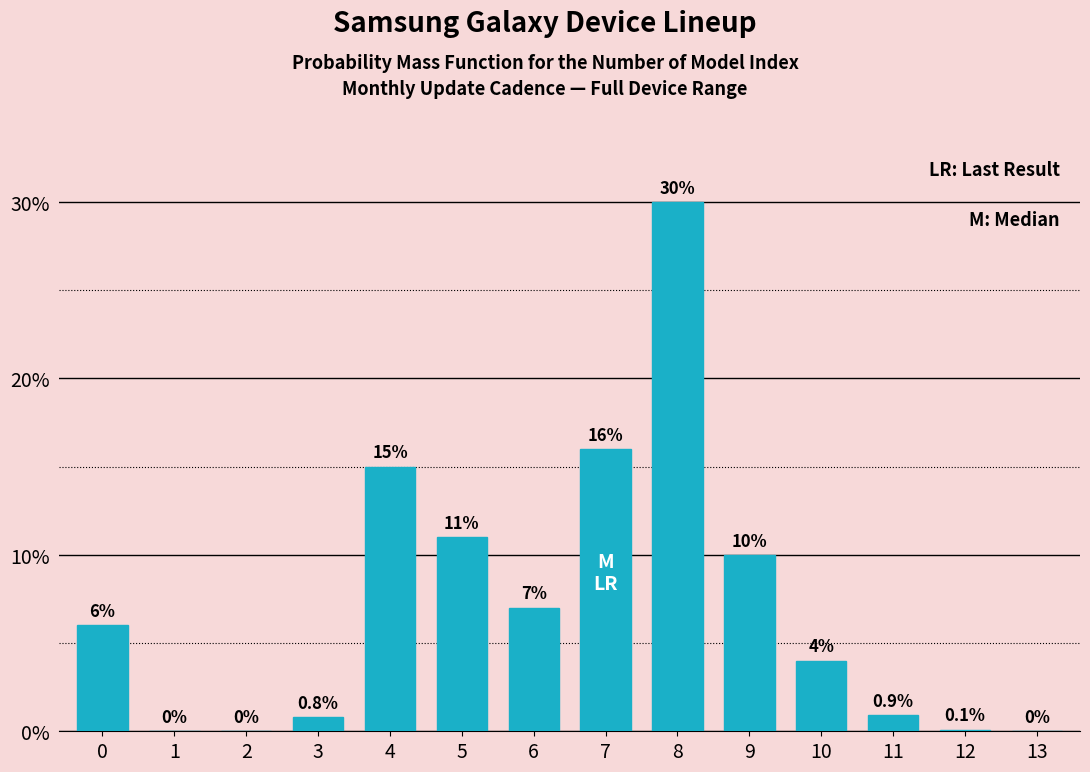

Reading right to left, what are all the values shown in this chart?

13=0.0	12=0.1	11=0.9	10=4.0	9=10.0	8=30.0	7=16.0	6=7.0	5=11.0	4=15.0	3=0.8	2=0.0	1=0.0	0=6.0